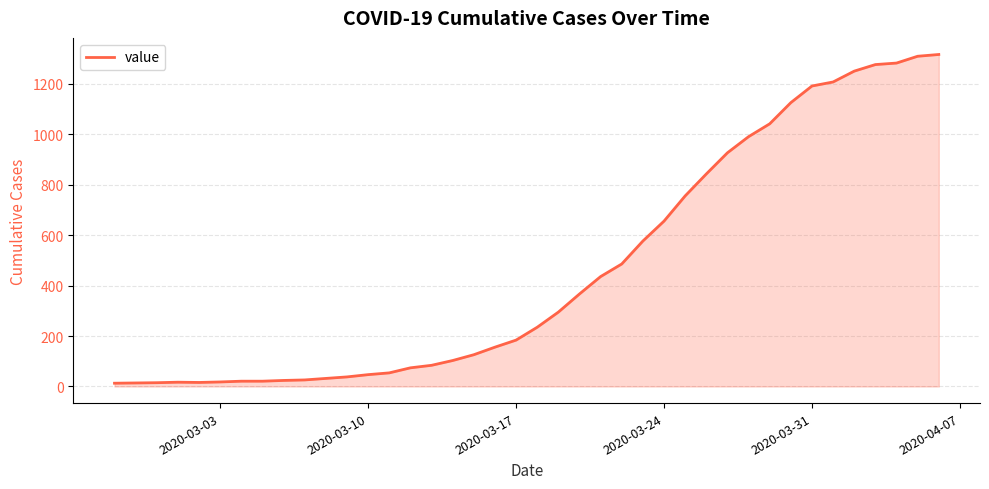

What is the greatest value displayed?

1317